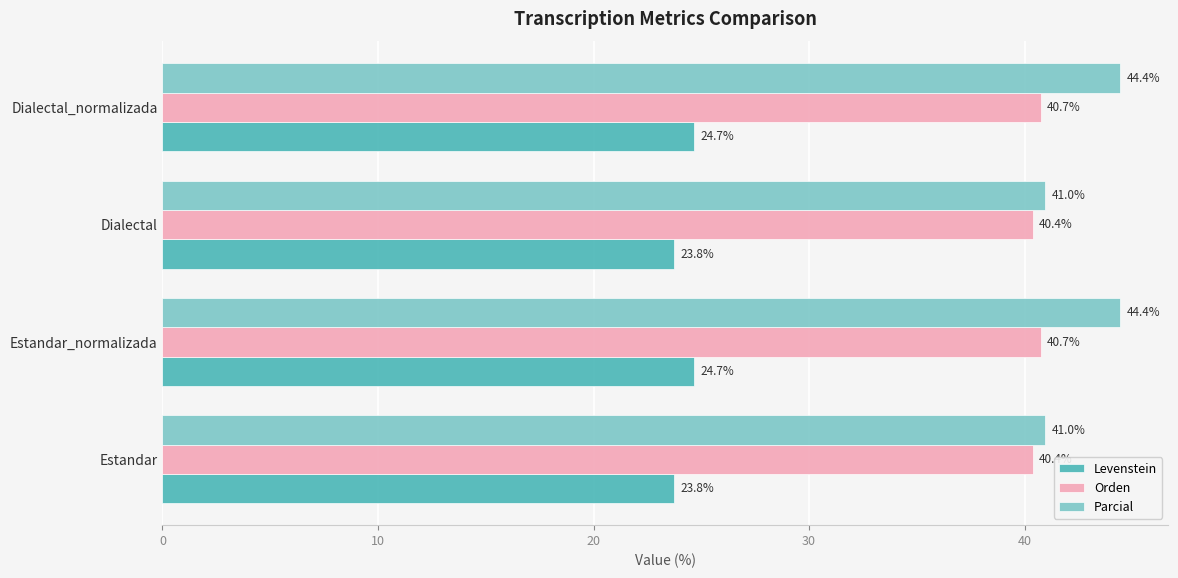

The Levenstein series shows 9.7 at Dialectal. True or false?

False